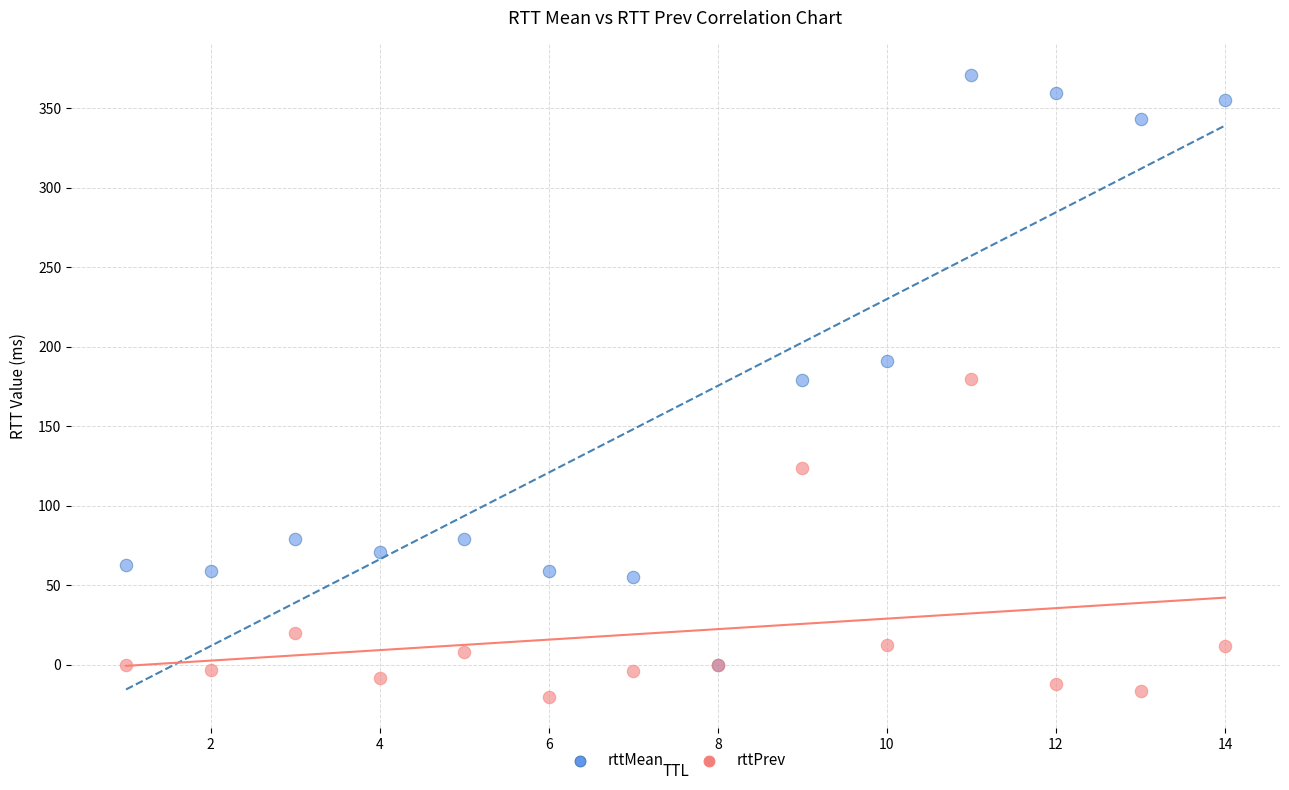

What are all the series names shown in the legend?

rttMean, rttPrev